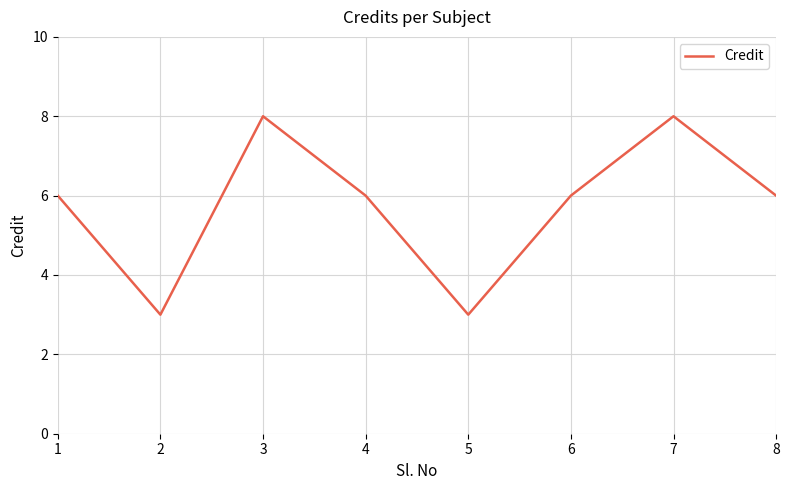

True or false: the data shows 6 at 4.

True